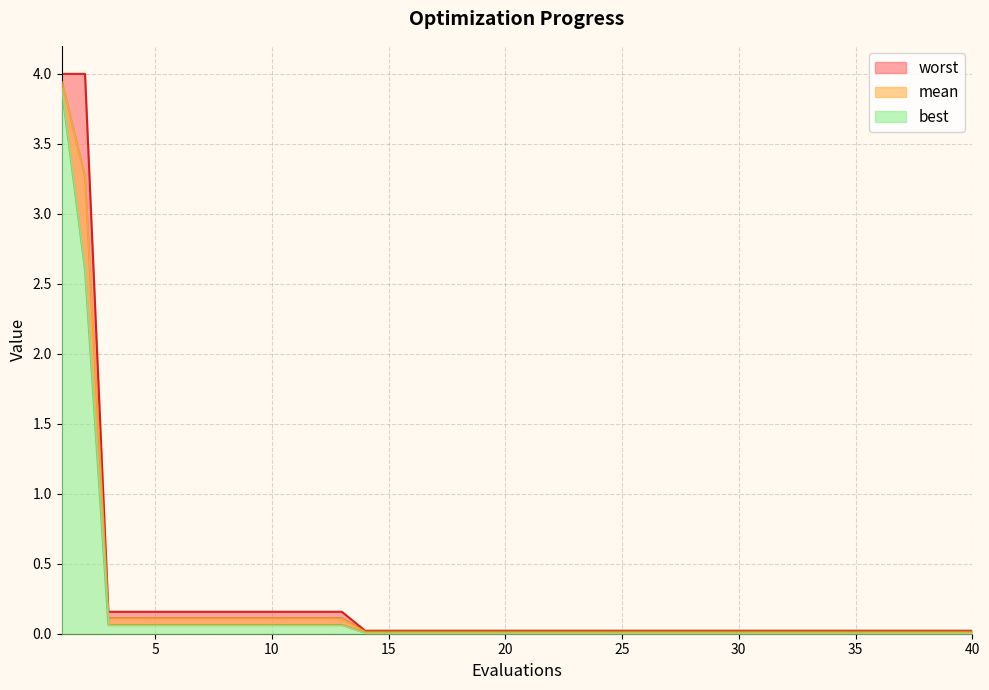

At 25, list the series in order from smallest to largest.

best, mean, worst